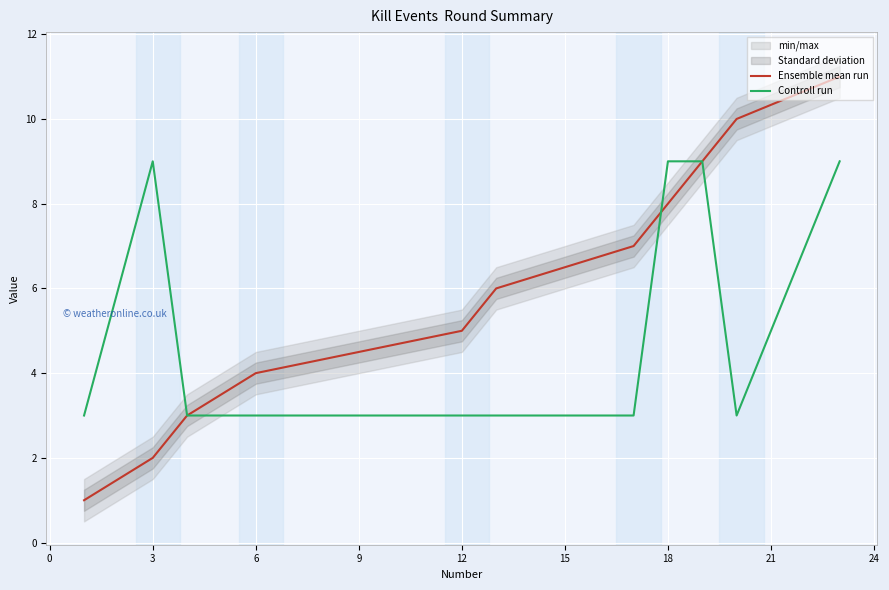

What is the sum of the Ensemble mean run values at 6 and 3?

6